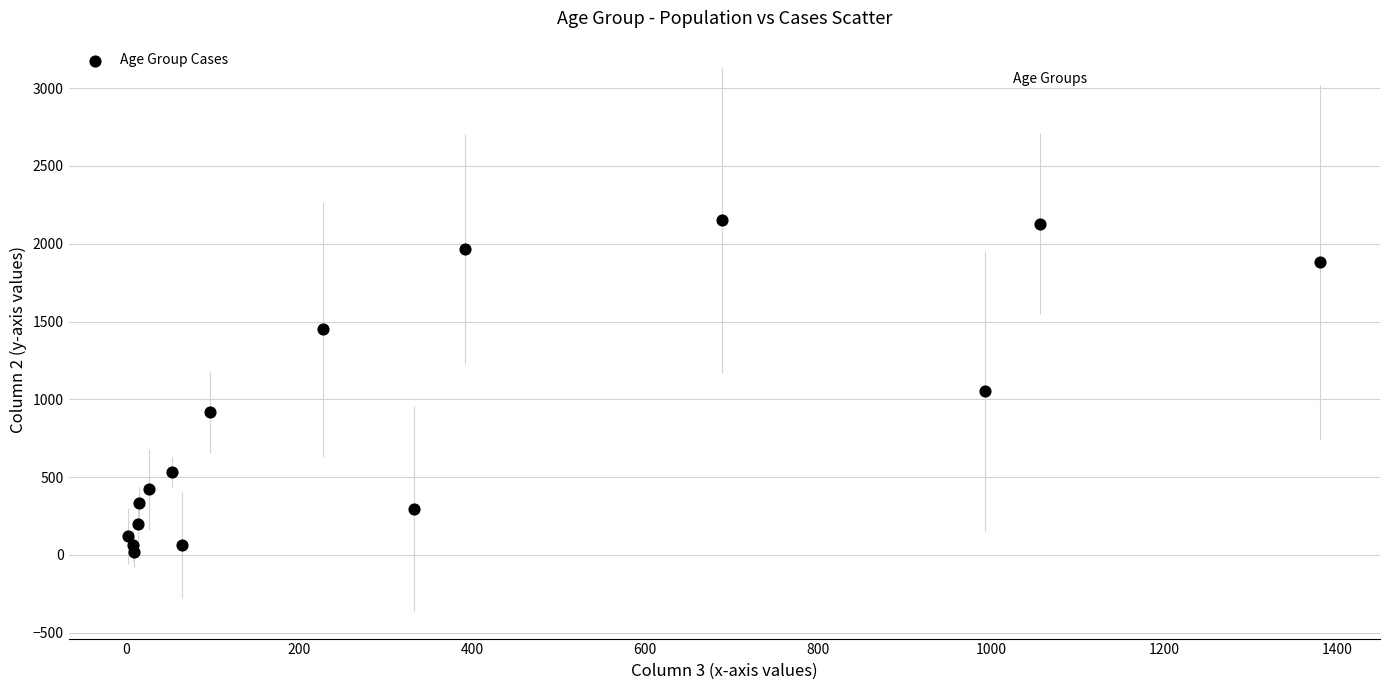

What is the range of Y values (max minus min)?

2136